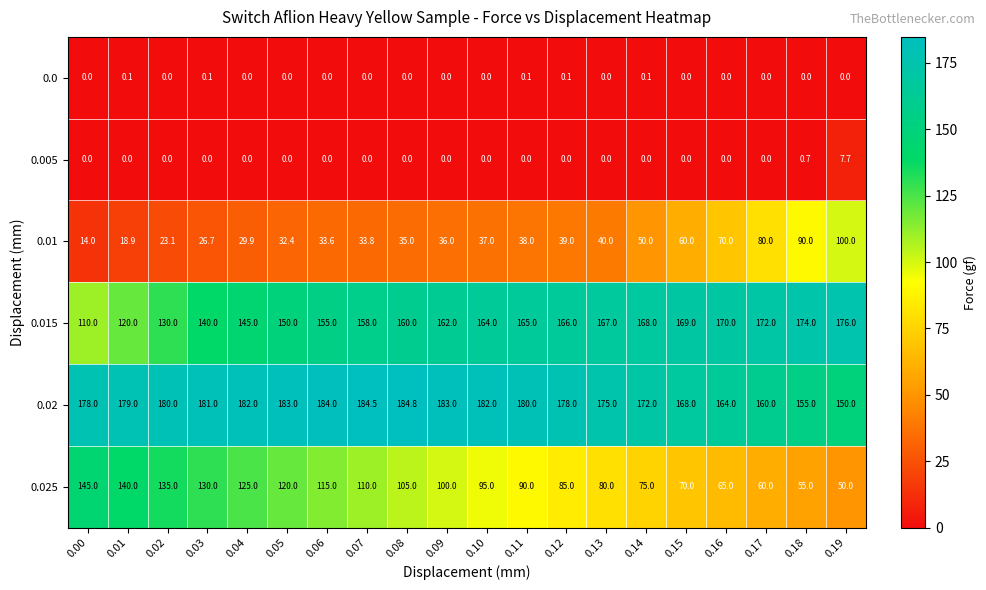

What is the spread (max minus min) of values at 0.02?

180.0